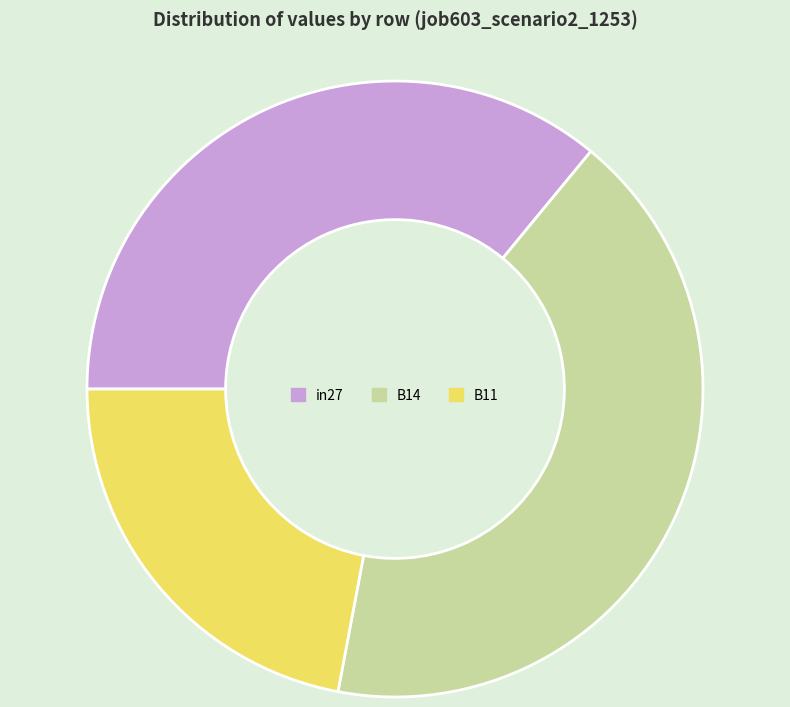

Which slice is the largest?

B14